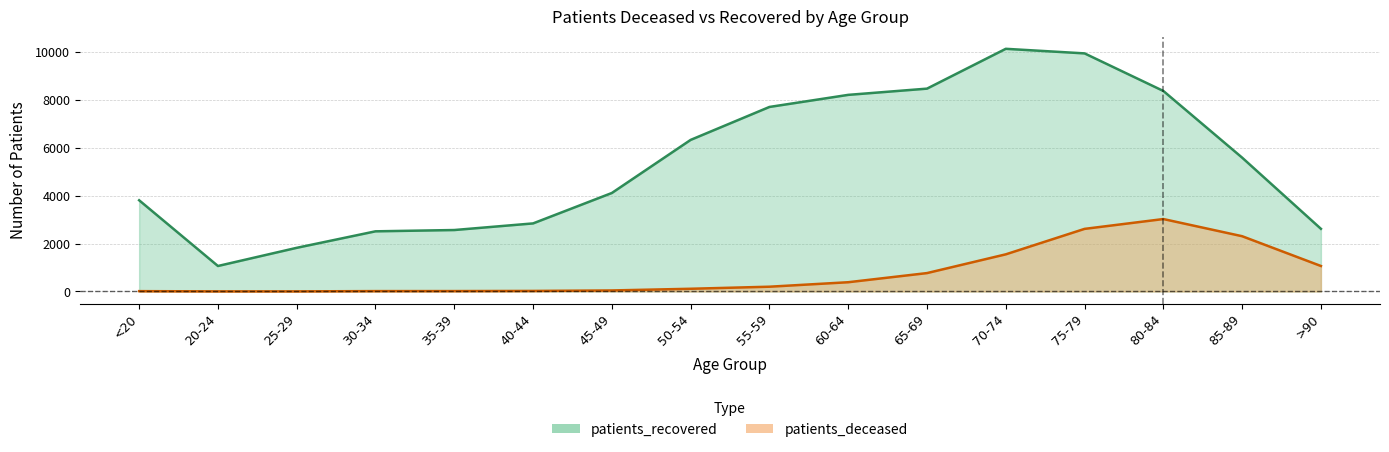

Which category has the highest value in the patients_deceased series?

80-84